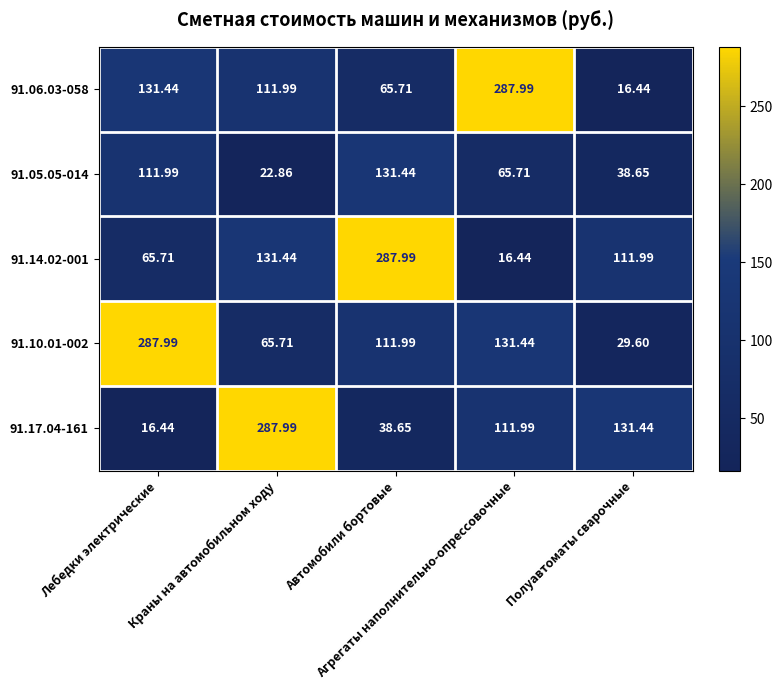

How many series are shown in this chart?

5